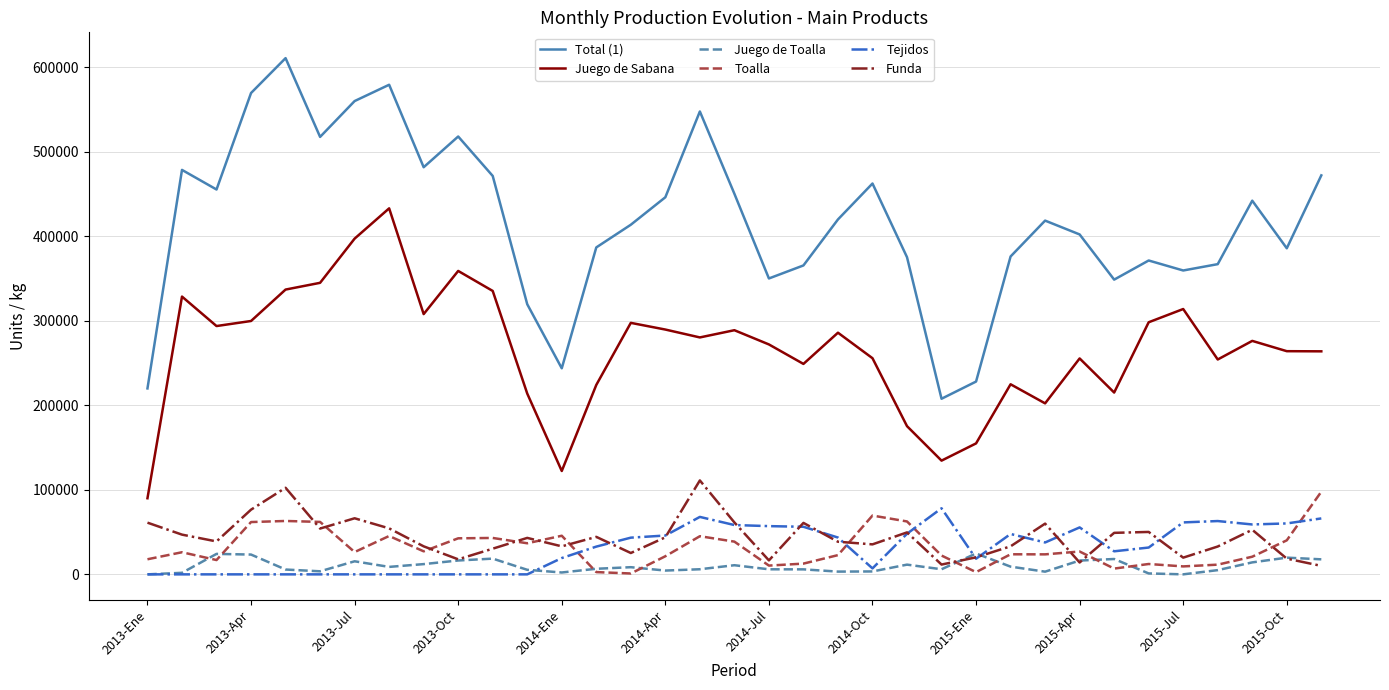

True or false: Juego de Toalla and Toalla cross at least once.

True